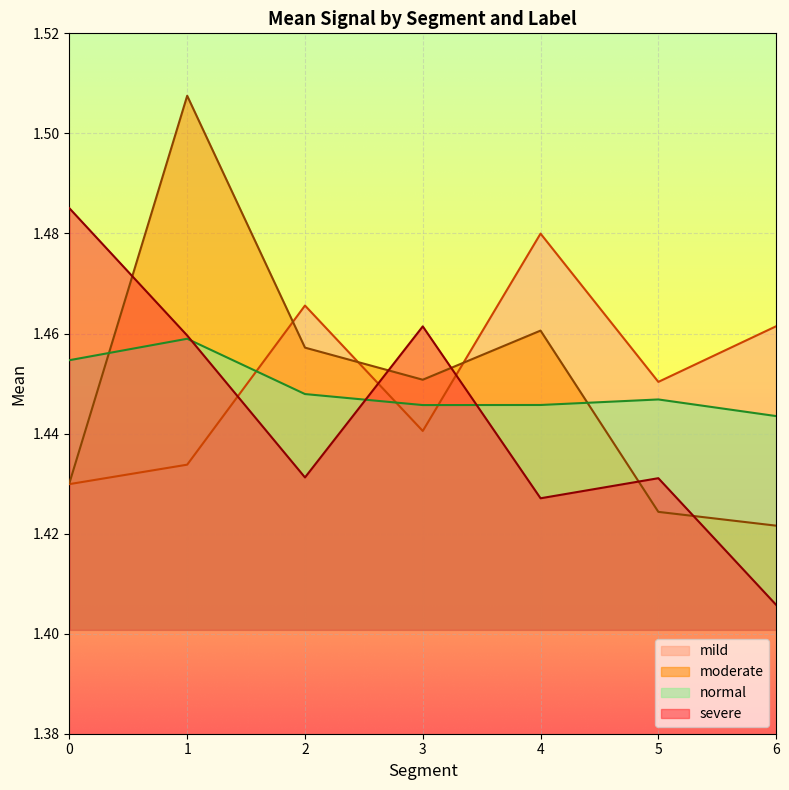

At which category is the sum across all series the highest?

1